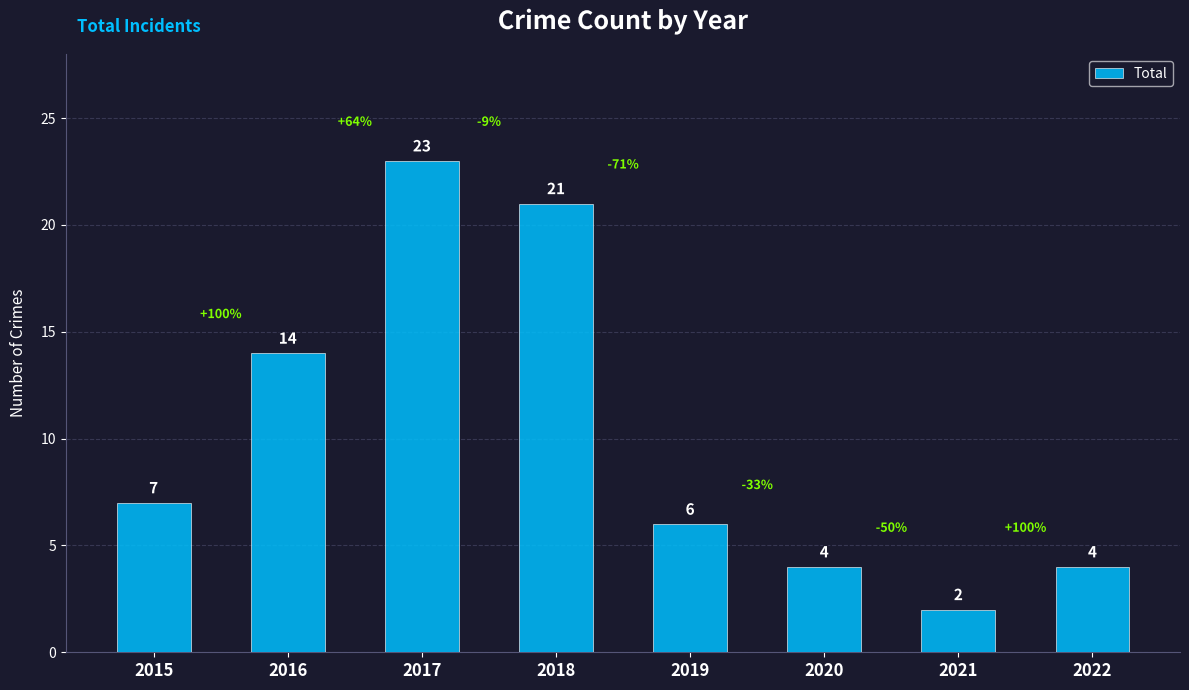

Is it true that the value at 2020 is 4?

True